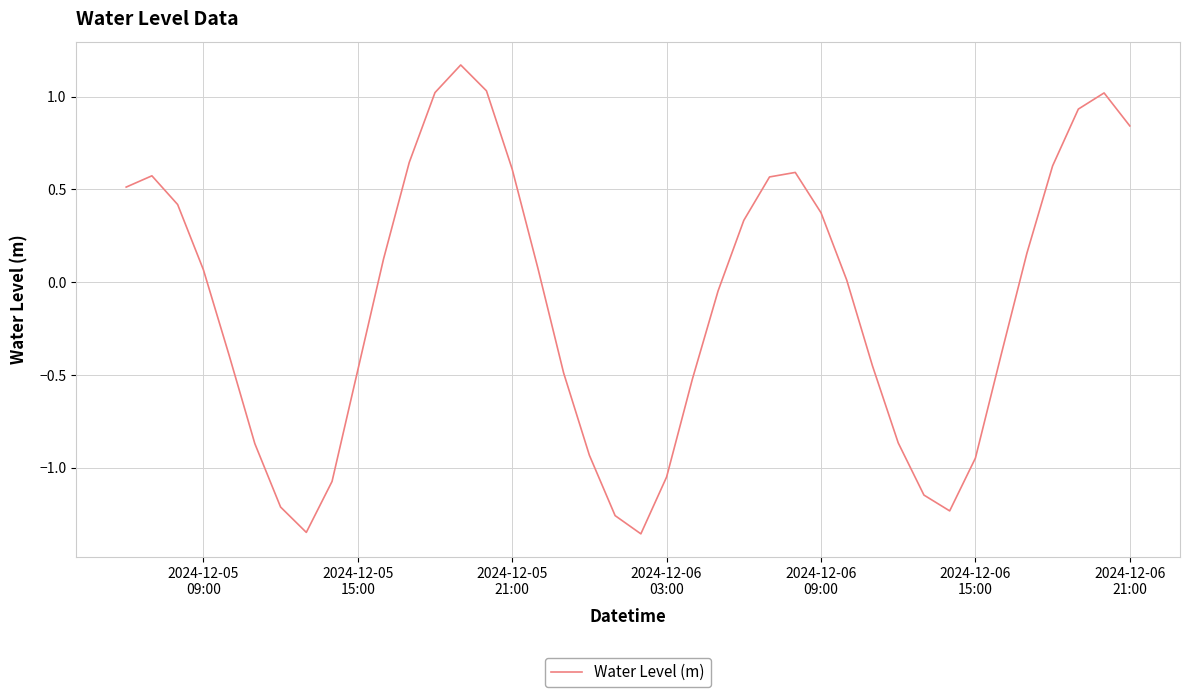

What is the difference between the maximum and minimum values?

2.5